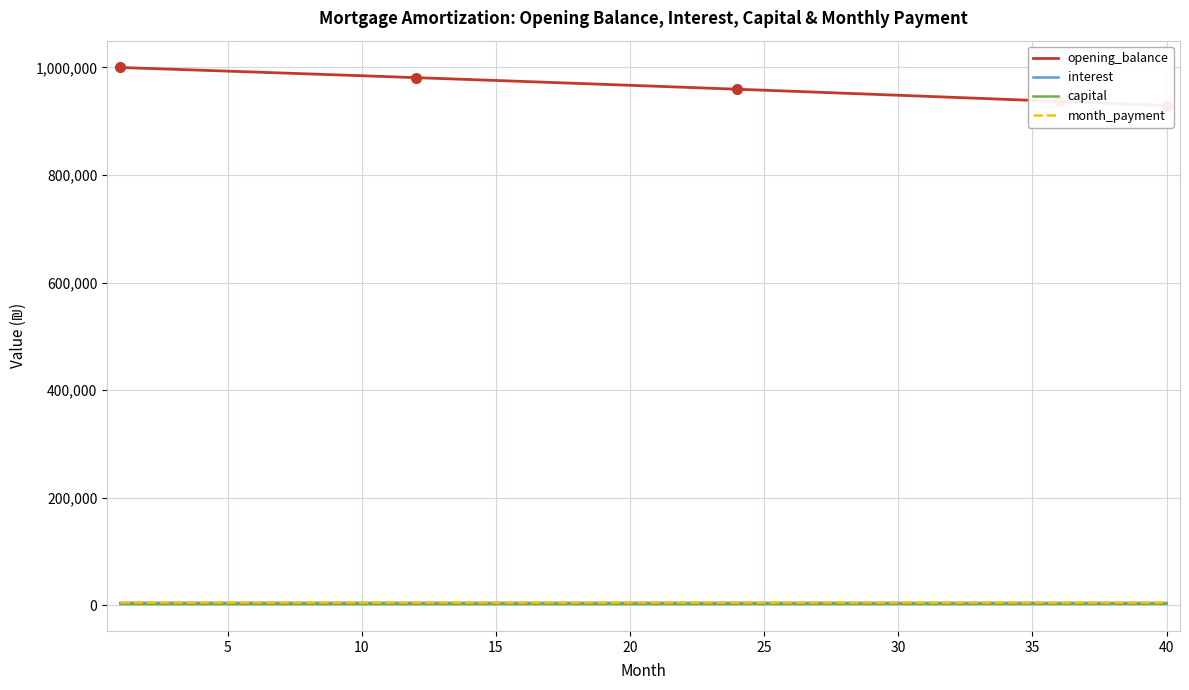

List the series in order of their peak value, highest first.

opening_balance, month_payment, interest, capital